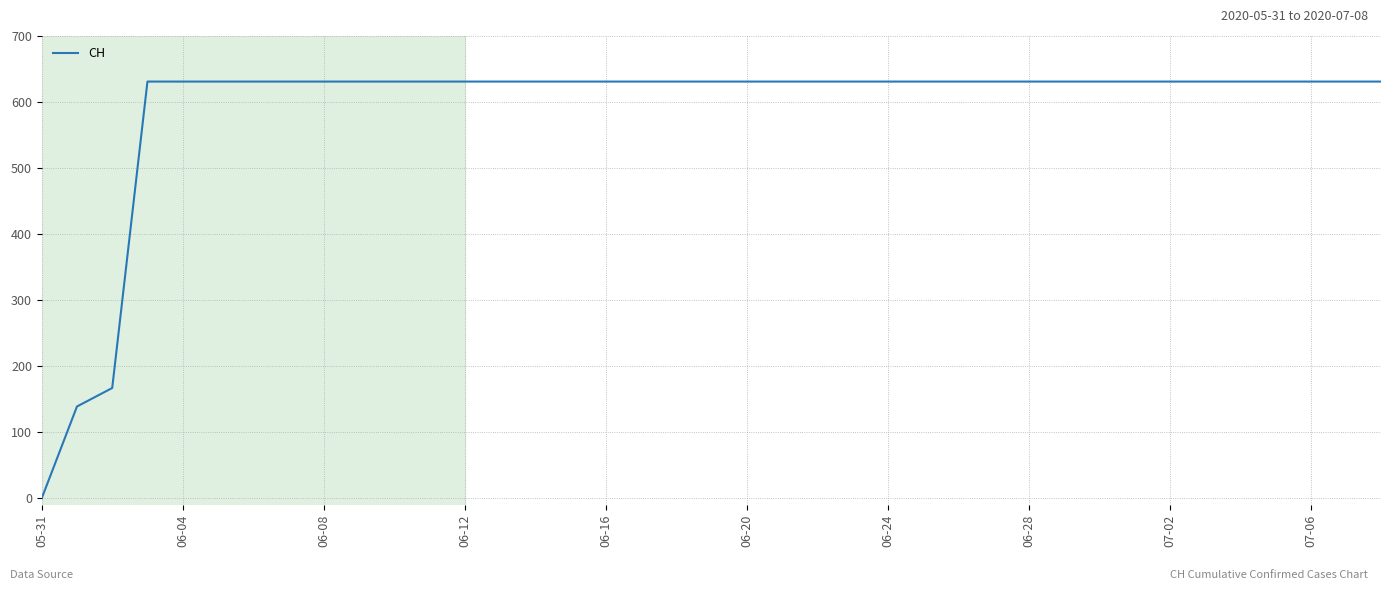

What is the average value?

590